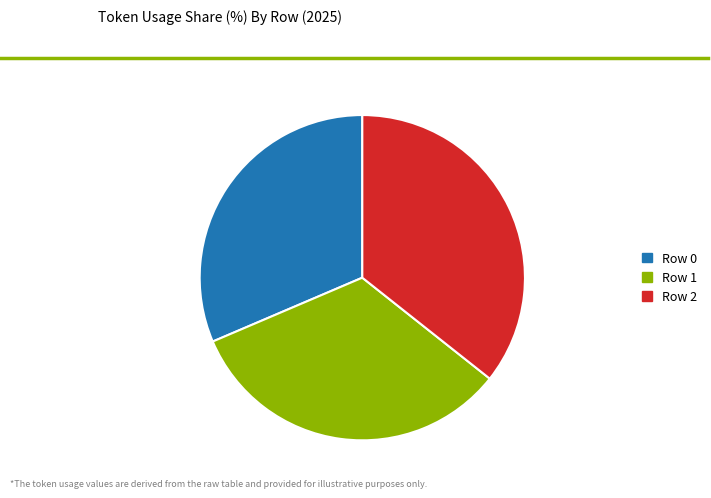

How many slices are in this pie chart?

3